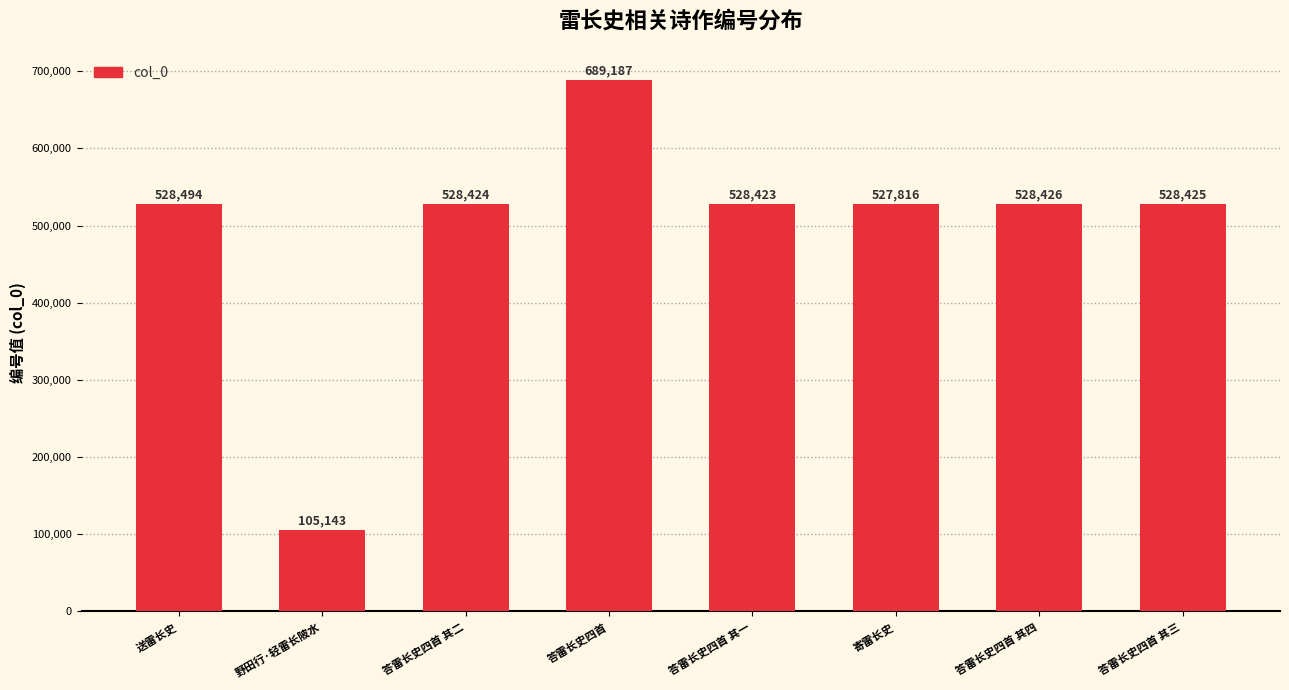

How many categories are shown in the chart?

8